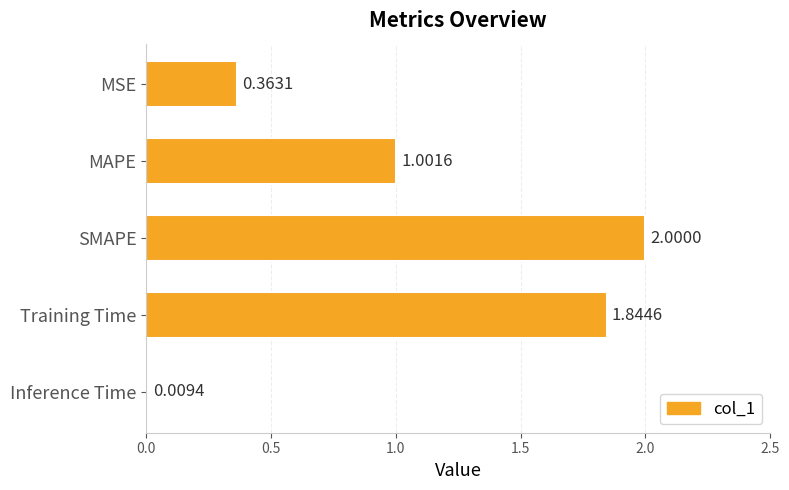

Count the number of values greater than 1.

3